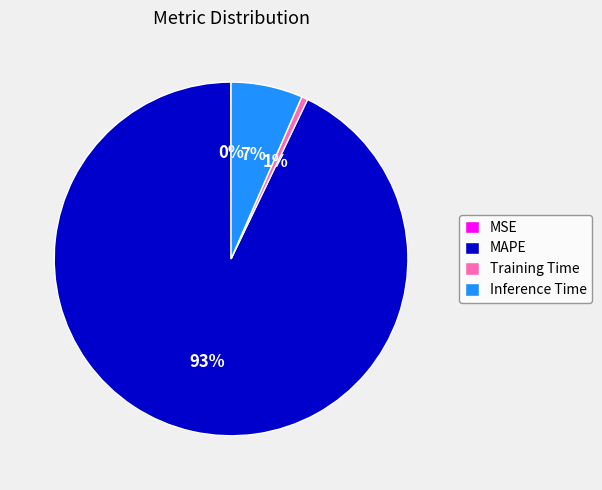

True or false: Inference Time accounts for 7% of the total.

True